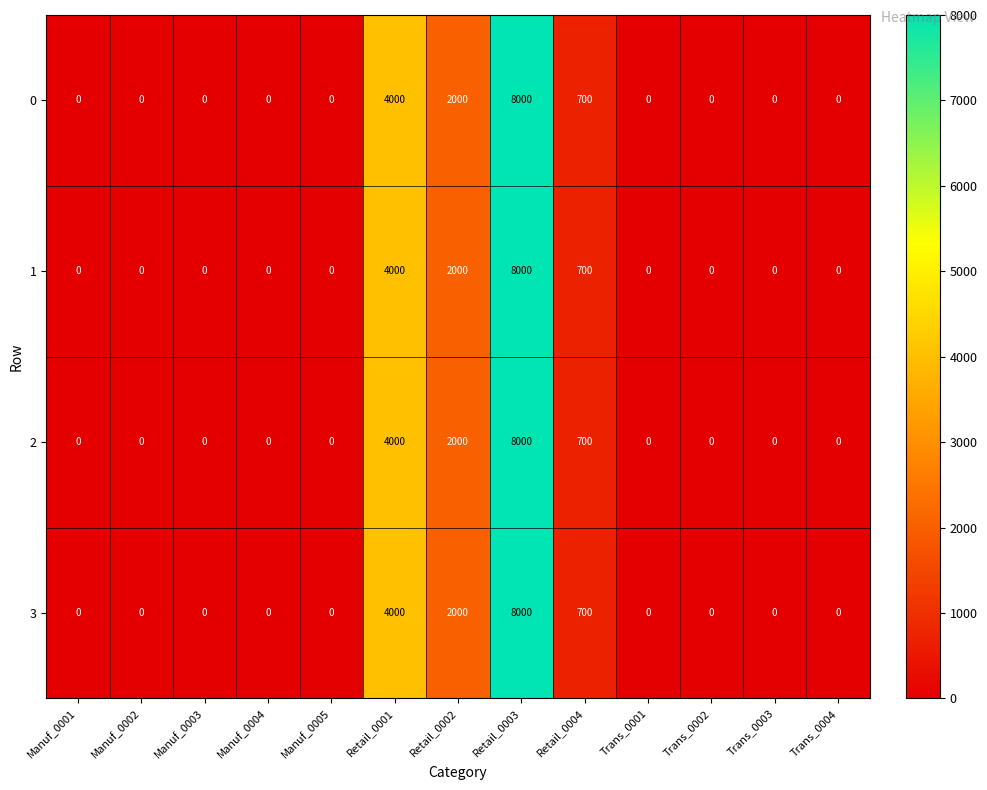

At which label is 1 closest to 4000?

Retail_0001